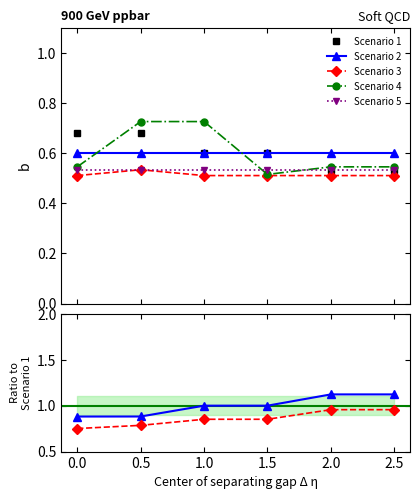

Is the value of Scenario 3 at 0.0 greater than the value of Scenario 1 at 2.5?

No